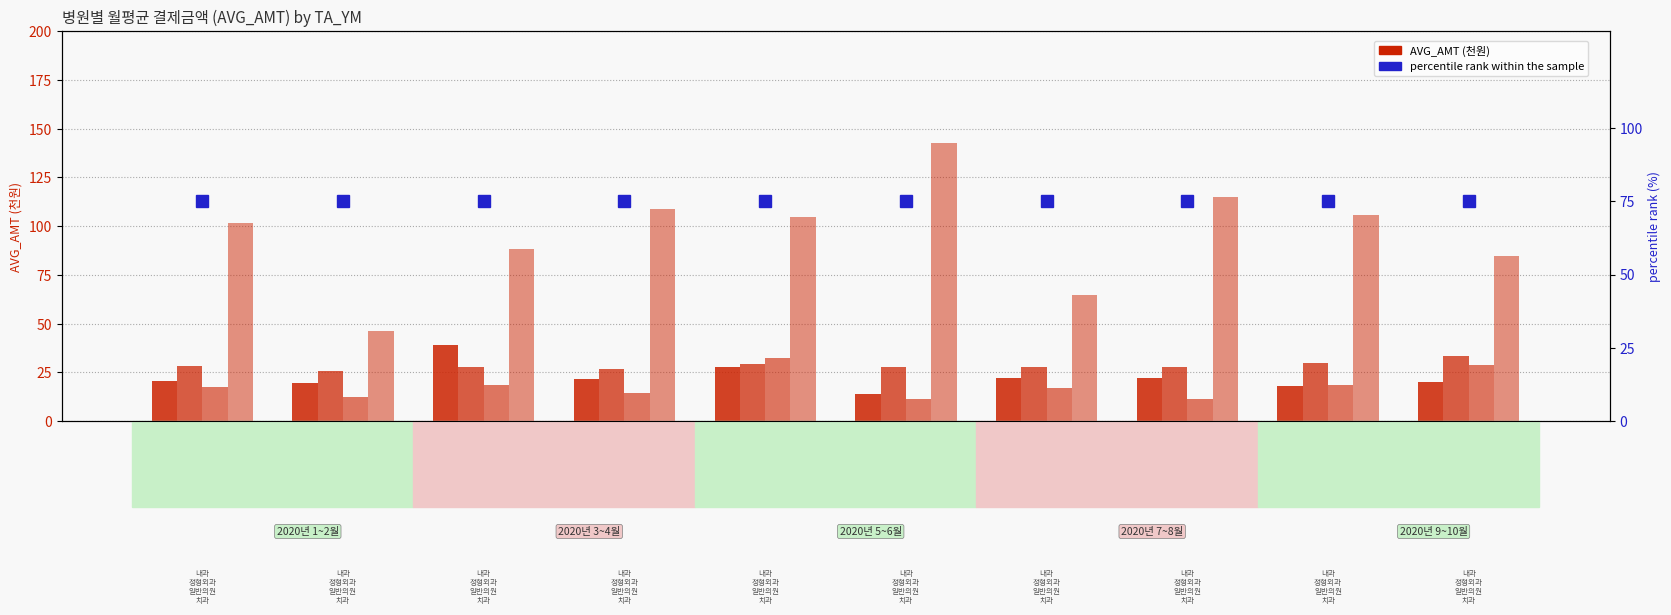

Is it true that AVG_AMT_내과 equals 14.0 at 202001?

False